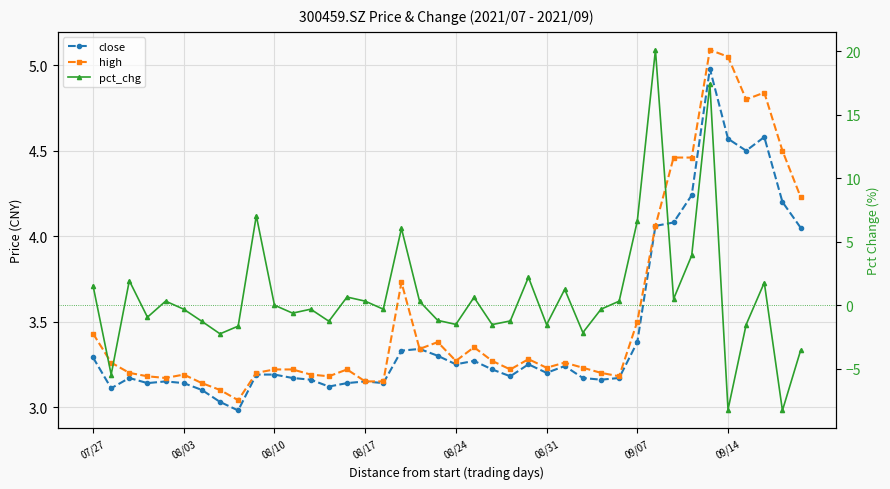

At which label does close reach its peak?

34